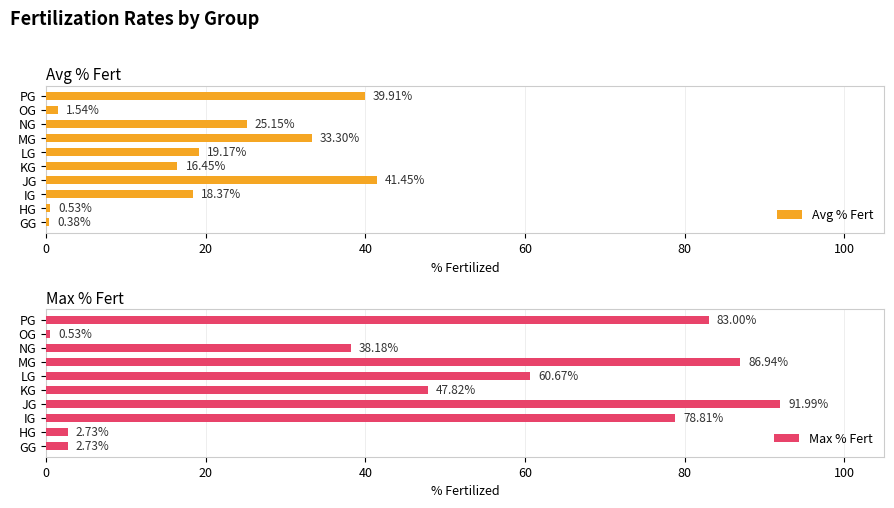

What is the difference between the second highest and second lowest values in the Max % Fert series?

84.2